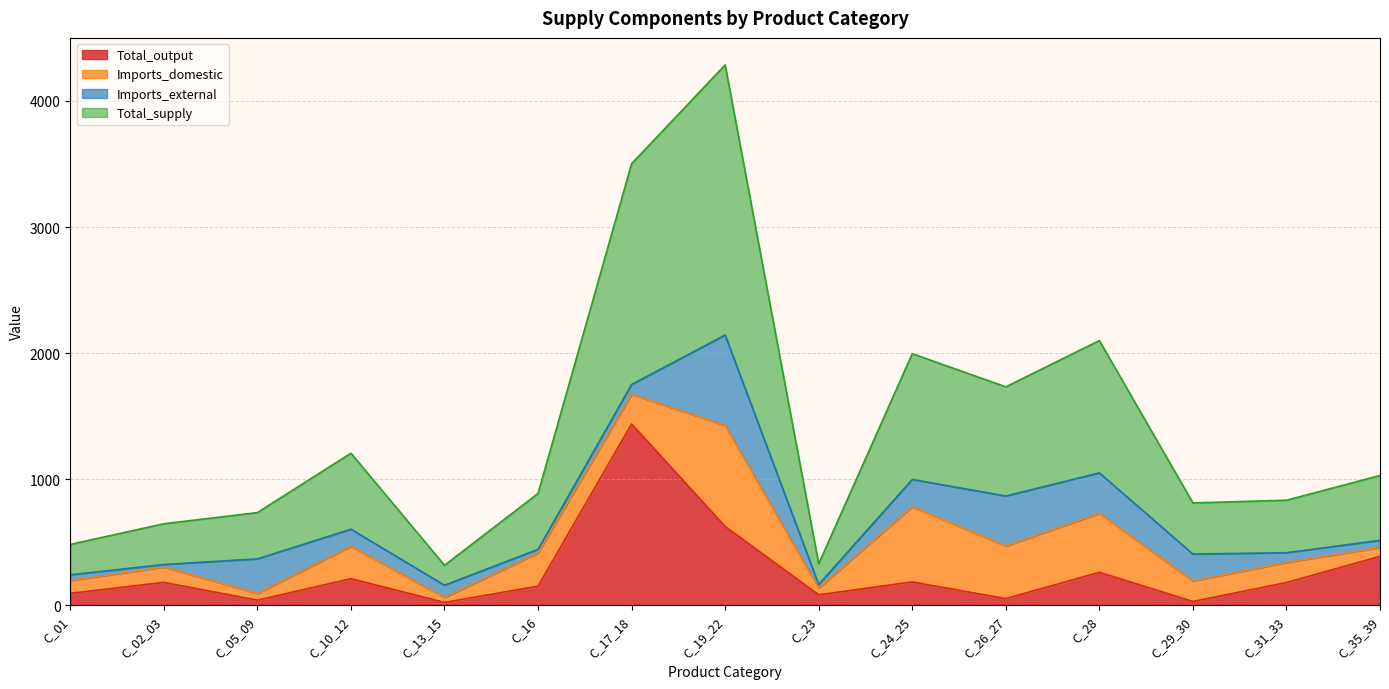

Rank the categories by Total_output value from highest to lowest.

C_17_18, C_19_22, C_35_39, C_28, C_10_12, C_24_25, C_02_03, C_31_33, C_16, C_01, C_23, C_26_27, C_05_09, C_29_30, C_13_15